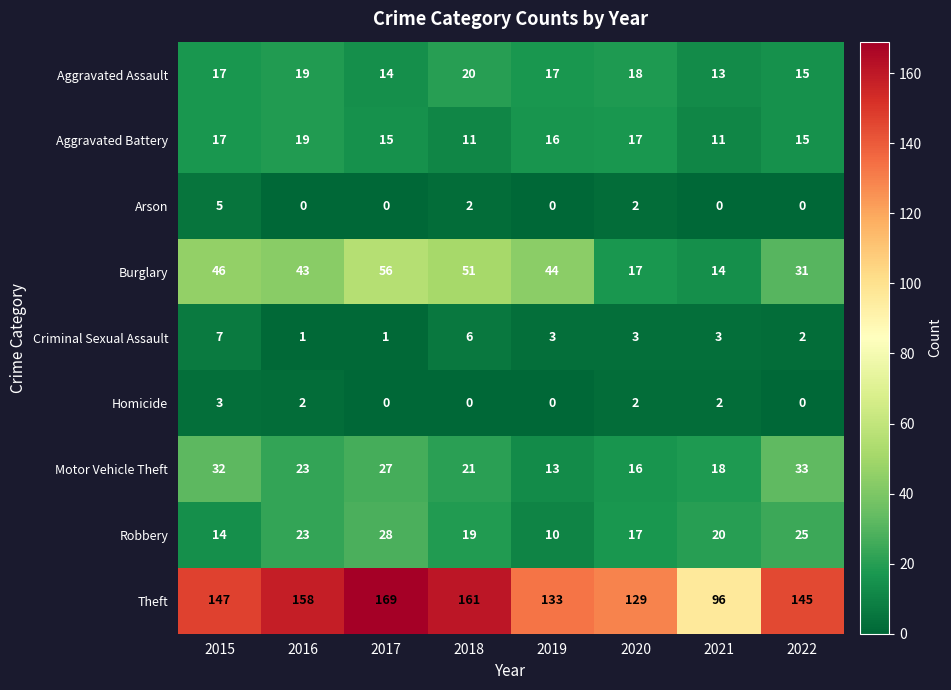

Which series changed the most between 2021 and 2022?

Theft